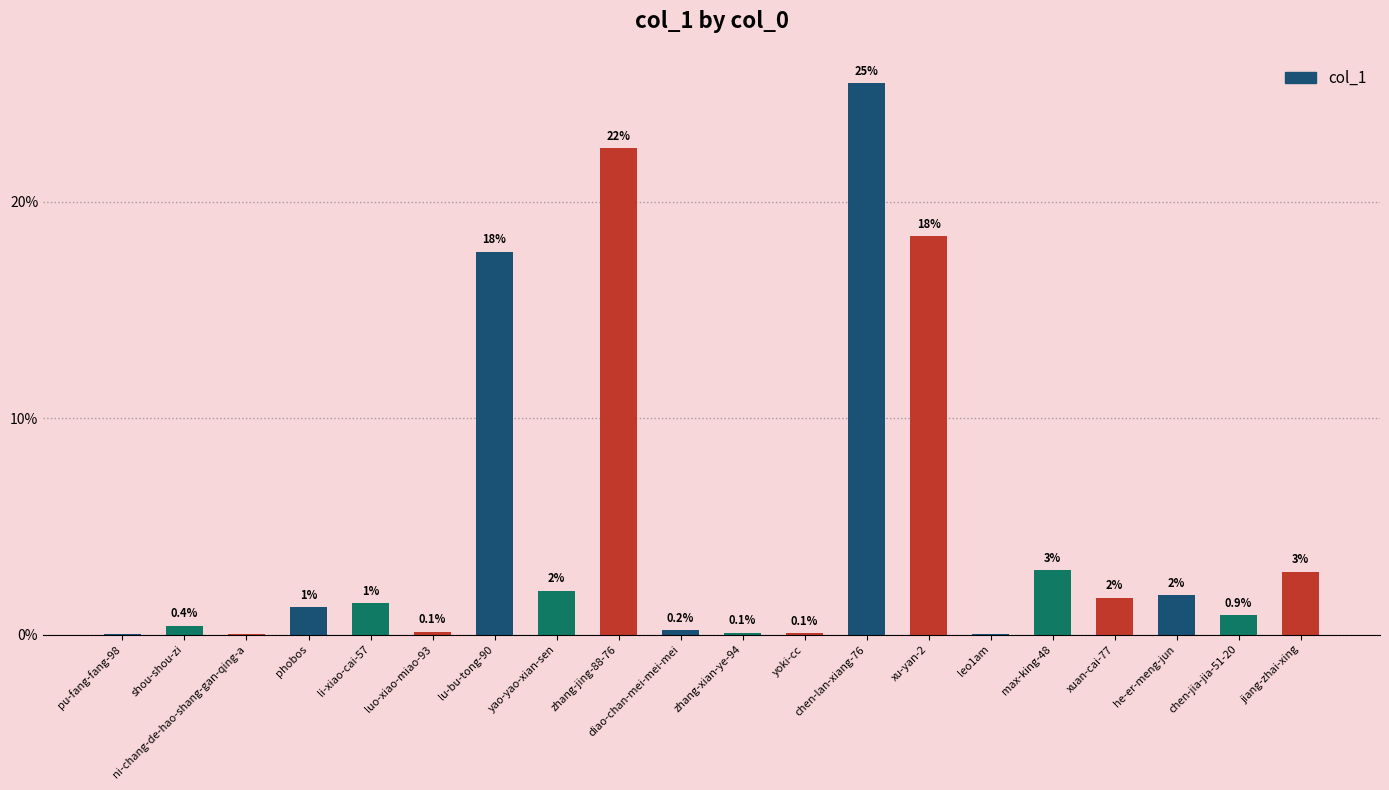

Where does the data first go above 1?

phobos